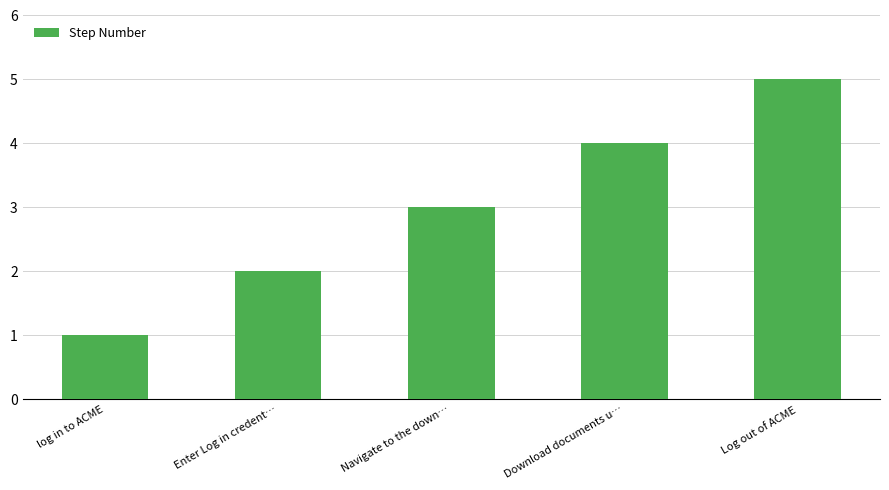

List the labels in order of value, largest first.

Log out of ACME, Download documents u…, Navigate to the down…, Enter Log in credent…, log in to ACME